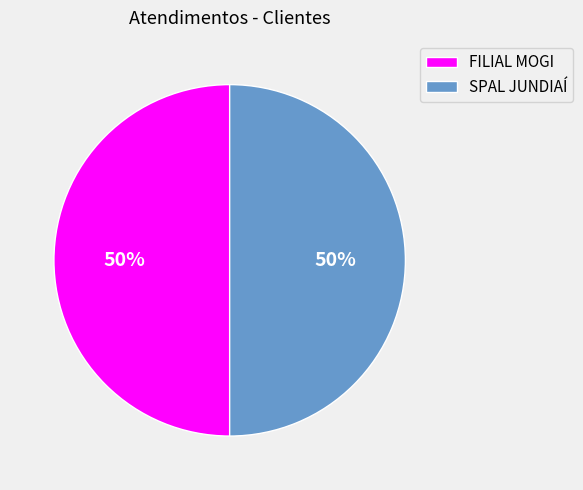

Combined, do FILIAL MOGI and SPAL JUNDIAÍ account for over 50%?

Yes